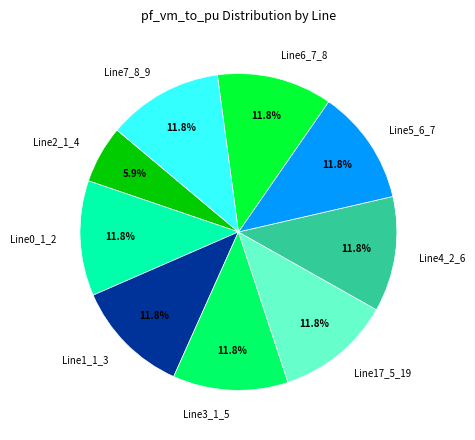

Count the number of slices in the pie.

9